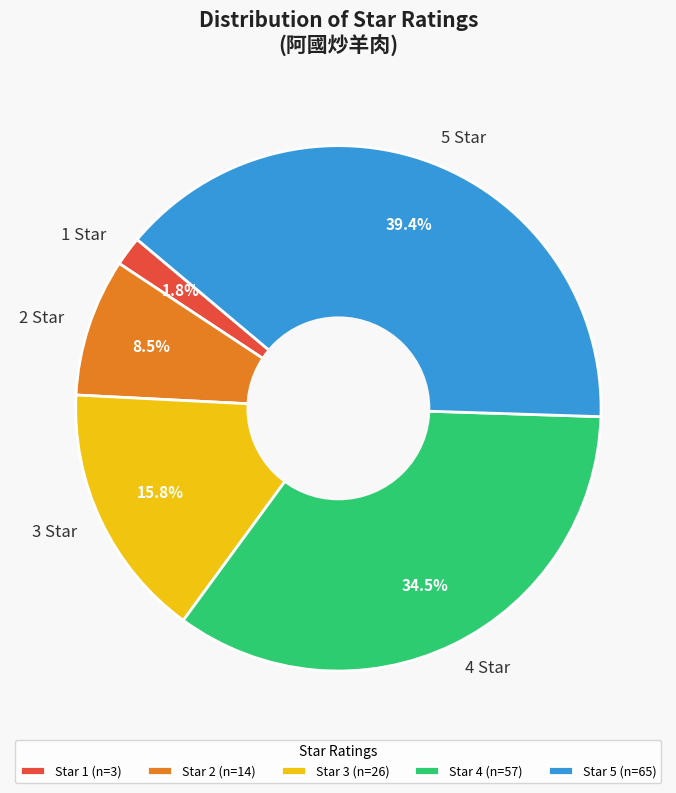

True or false: 2 accounts for 1% of the total.

False